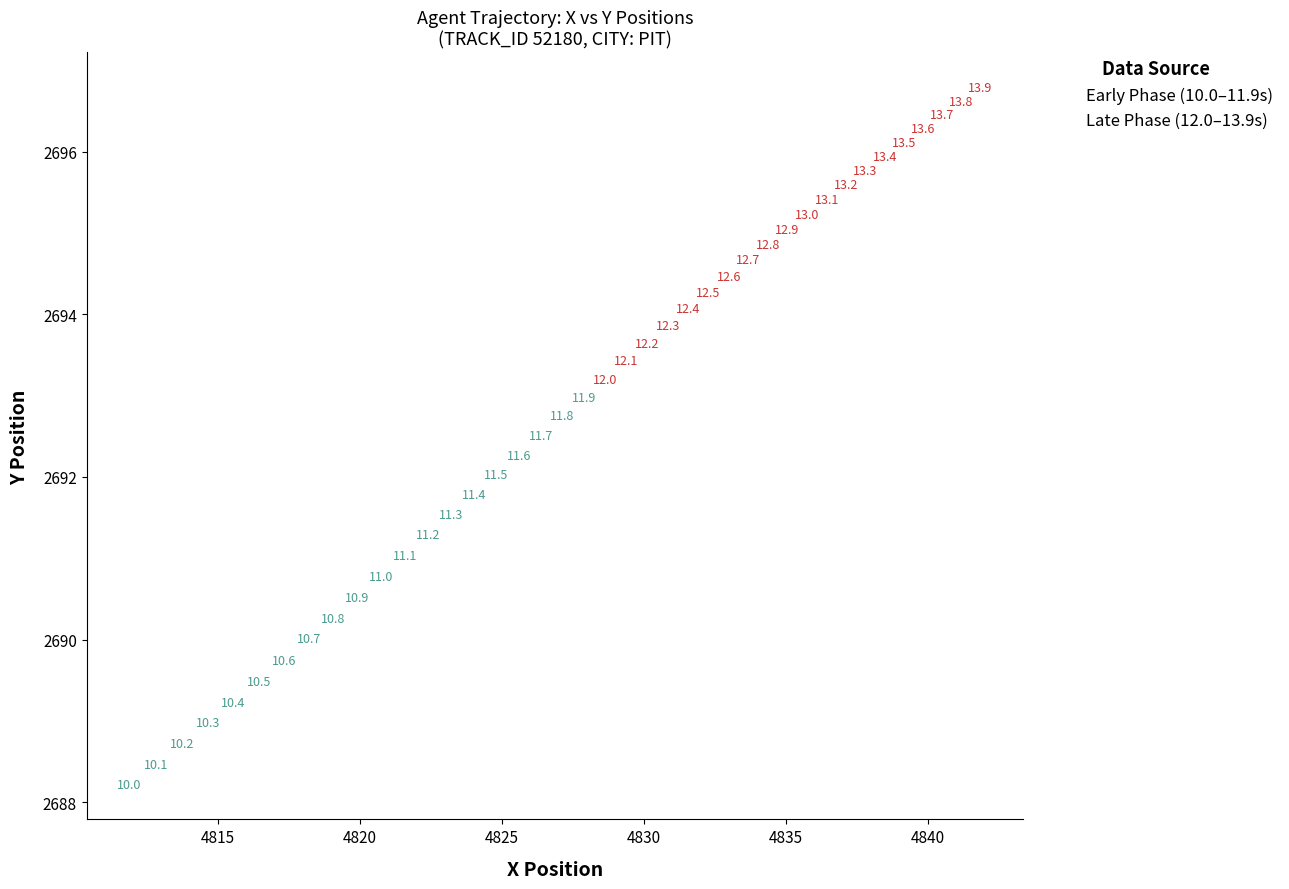

Which series has the widest spread of Y values?

Early Phase (10.0–11.9s)